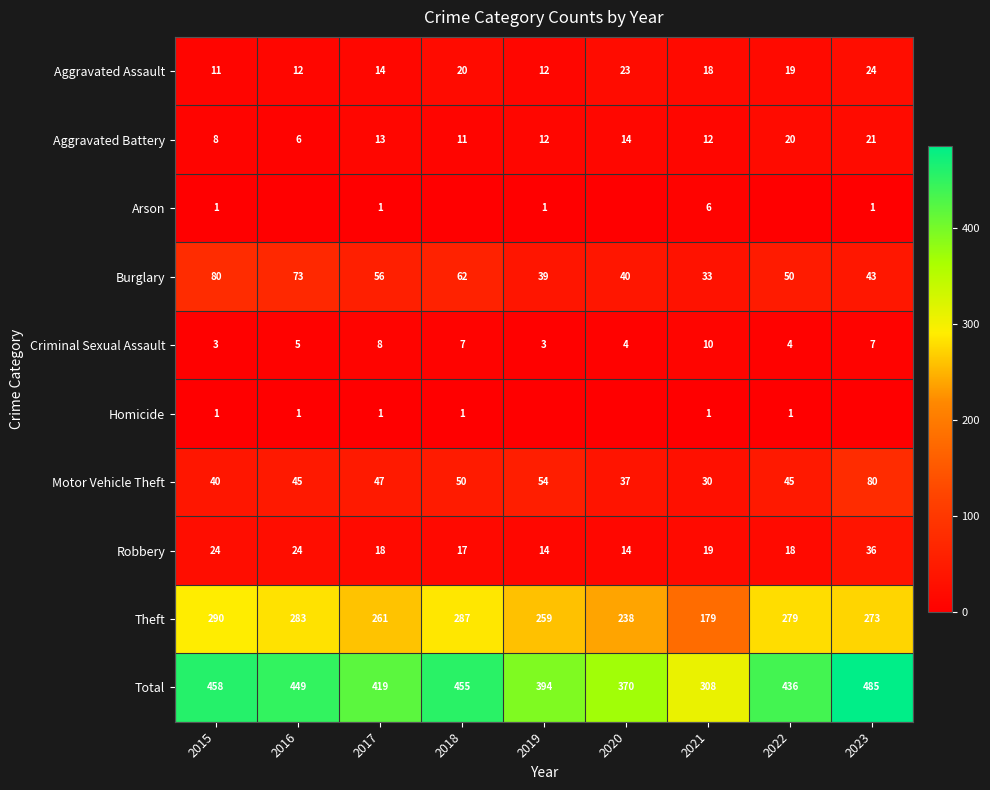

Is the value of Burglary at 2016 greater than the value of Arson at 2015?

Yes